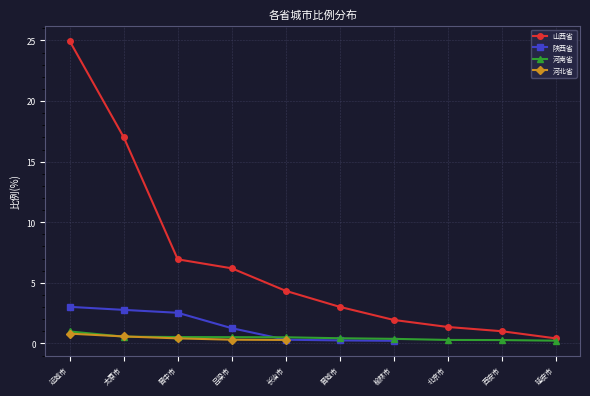

At which label does 陕西省 reach its minimum?

榆林市